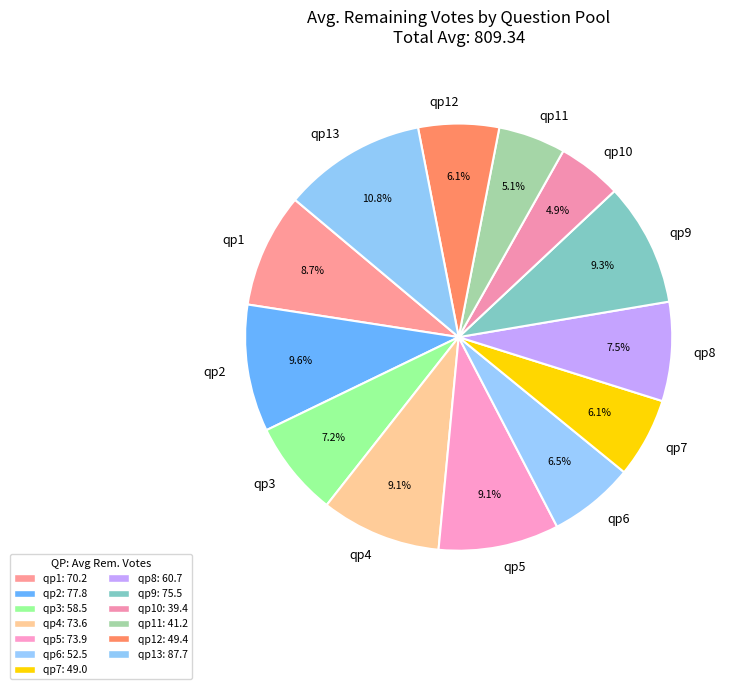

To the nearest percent, what is the difference between the largest and smallest slice percentages?

6%